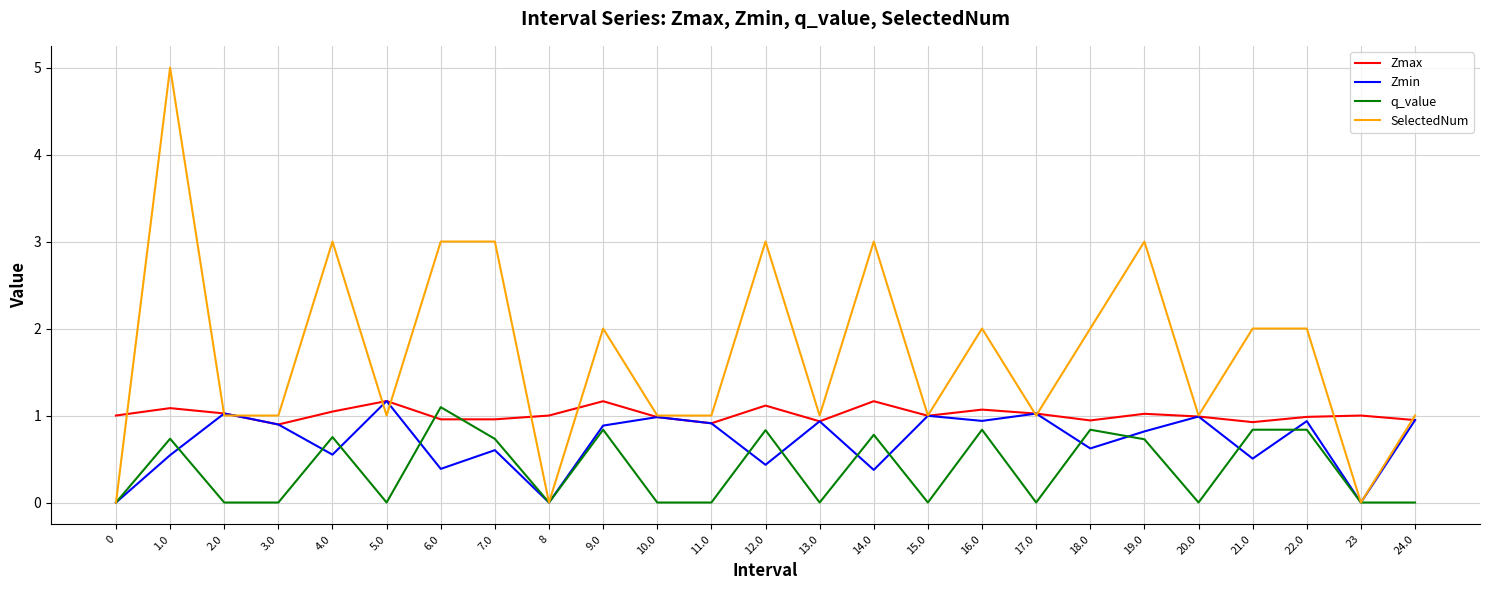

The value of Zmin at 11.0 is 0.5. True or false?

False